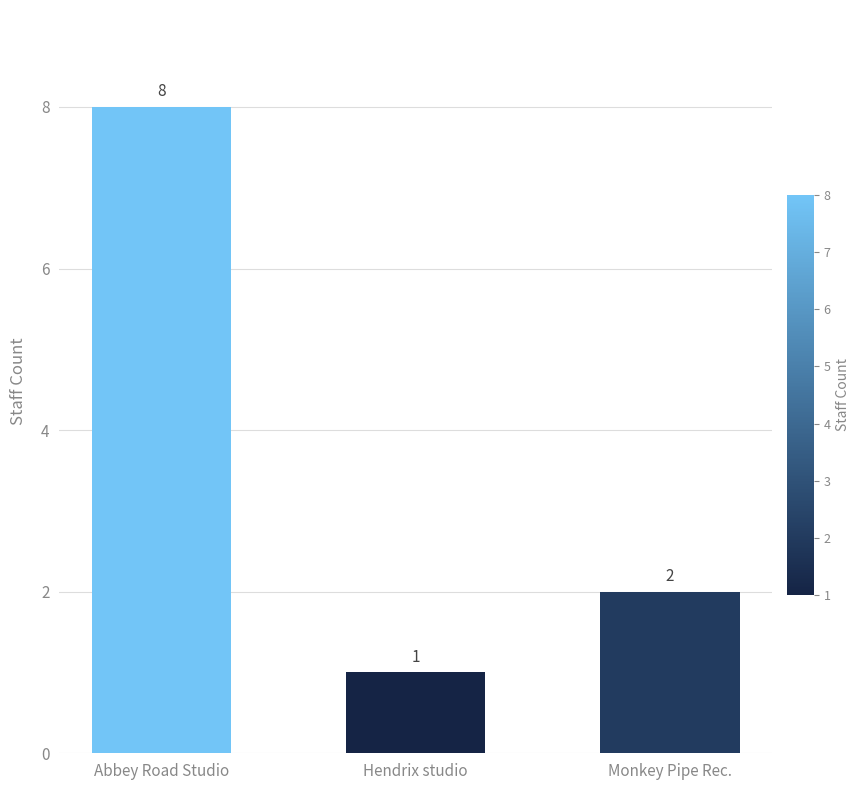

How many distinct data groups are displayed?

1